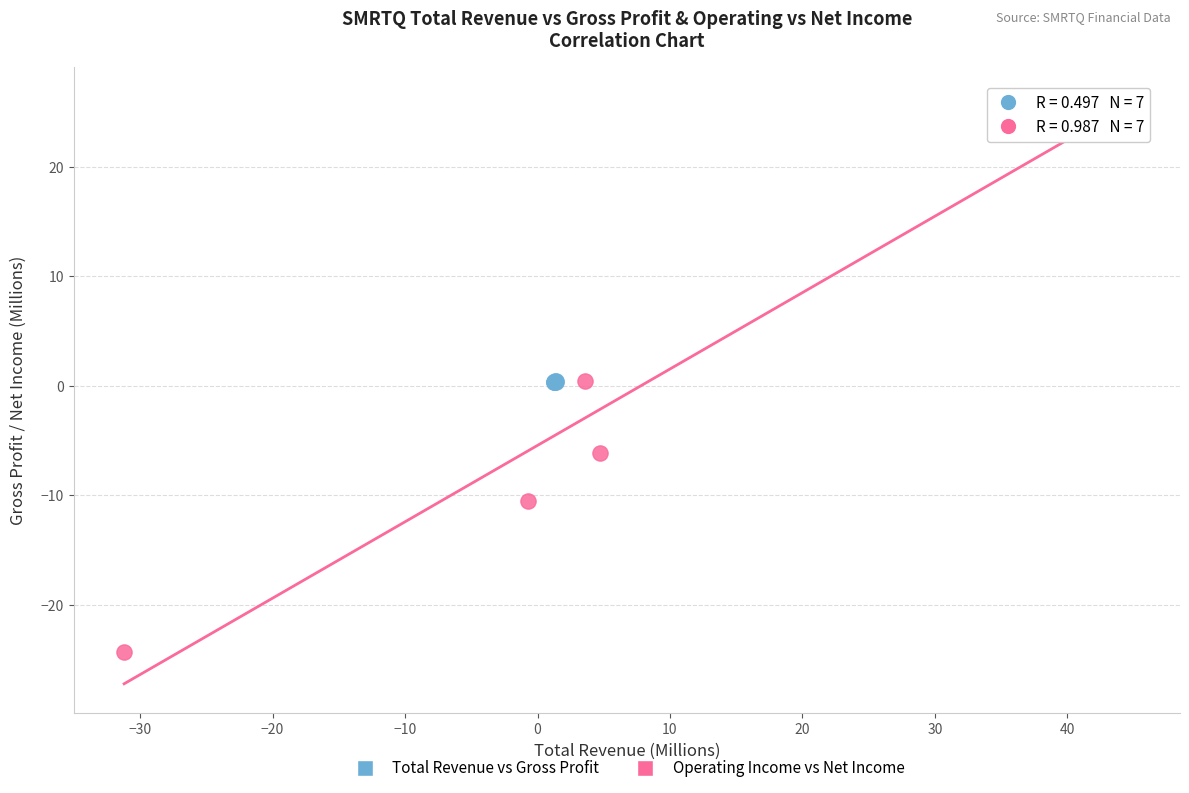

Which series has the widest spread of Y values?

Operating Income vs Net Income